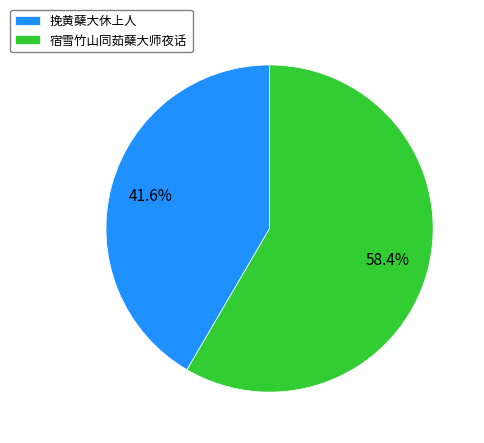

Is it true that 挽黄蘖大休上人 is 42% of the pie?

True